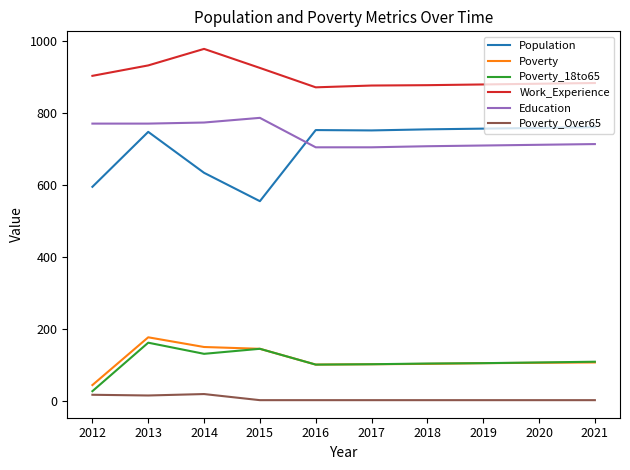

What is the minimum value for Education?

705